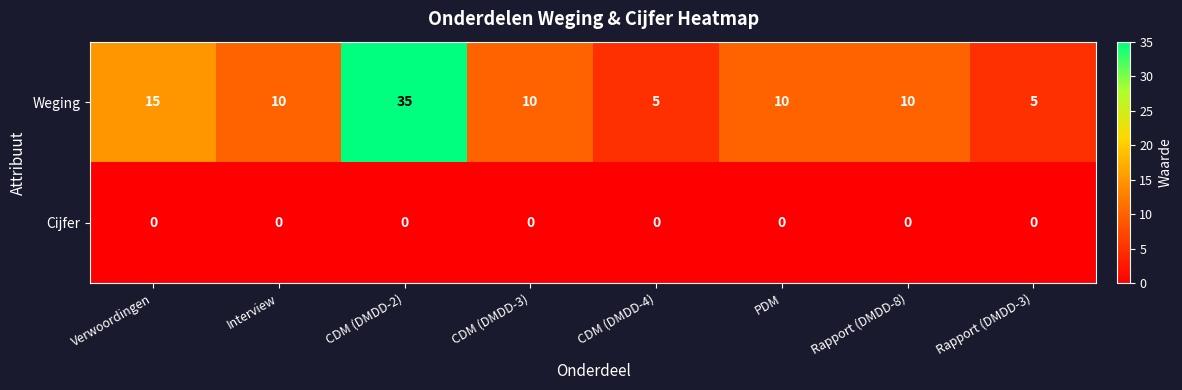

Reading left to right, list all the values displayed in this chart.

Weging: Verwoordingen=15	Interview=10	CDM (DMDD-2)=35	CDM (DMDD-3)=10	CDM (DMDD-4)=5	PDM=10	Rapport (DMDD-8)=10	Rapport (DMDD-3)=5
Cijfer: Verwoordingen=0	Interview=0	CDM (DMDD-2)=0	CDM (DMDD-3)=0	CDM (DMDD-4)=0	PDM=0	Rapport (DMDD-8)=0	Rapport (DMDD-3)=0